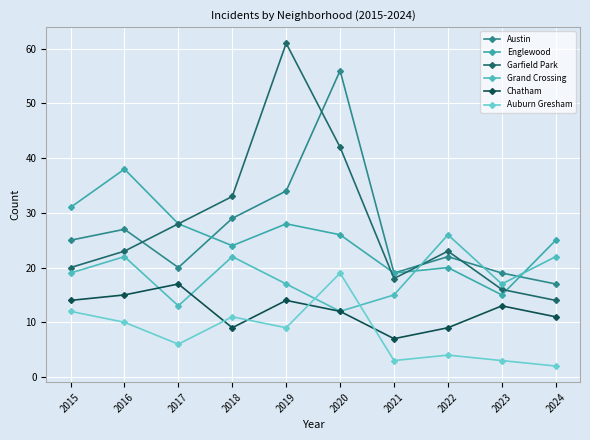

What is the minimum value shown in the chart?

2